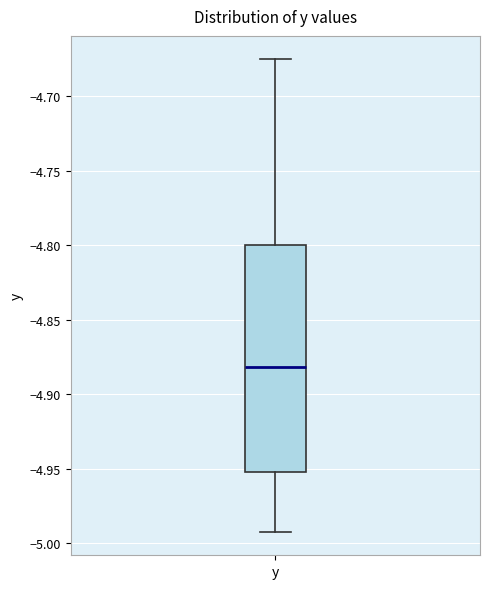

Read this box plot against the y-axis: the position of the median line, the range covered by the box, and the ends of both whiskers. The values are not printed on the chart, so give them approximately, as read against the axis.

median -4.880, box -4.950 to -4.800, whiskers -4.990 to -4.675